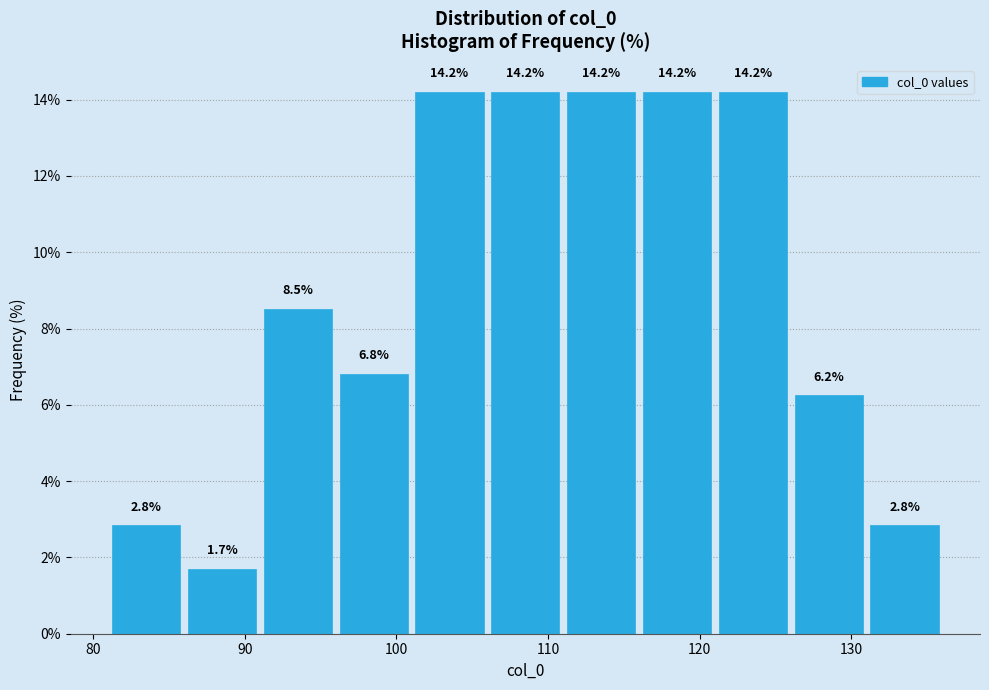

What is the height of the bar covering 96 to 101 on the x-axis?

6.8